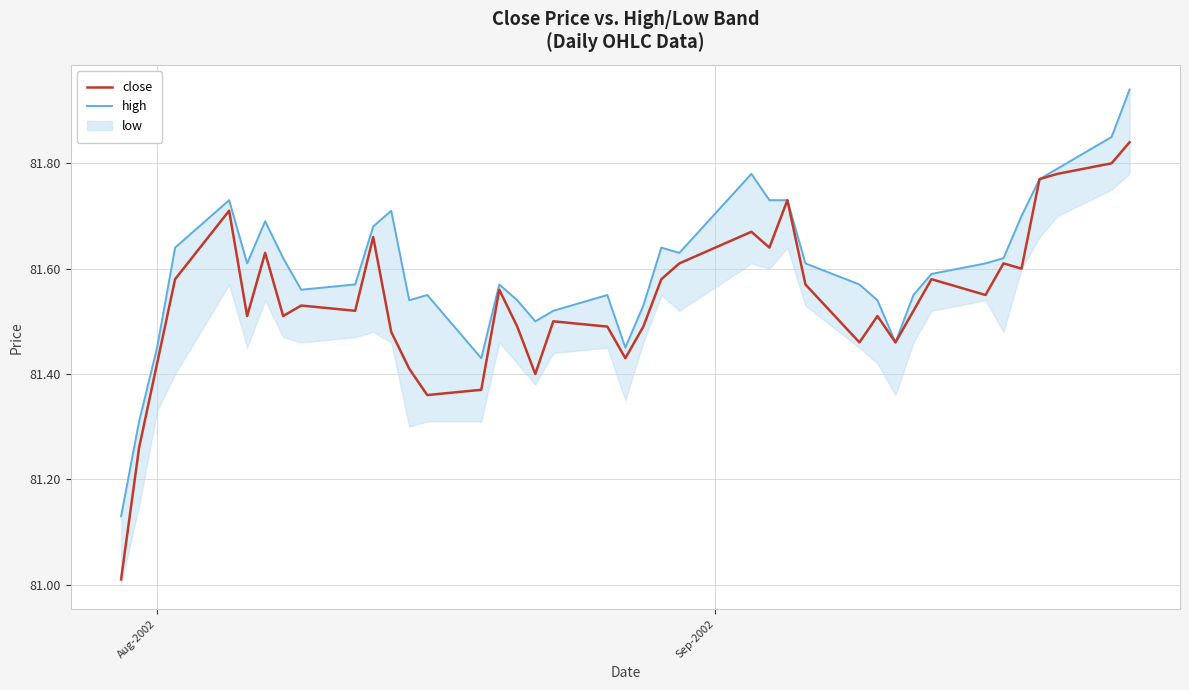

In high, how many points are lower than both neighbors (excluding endpoints)?

8